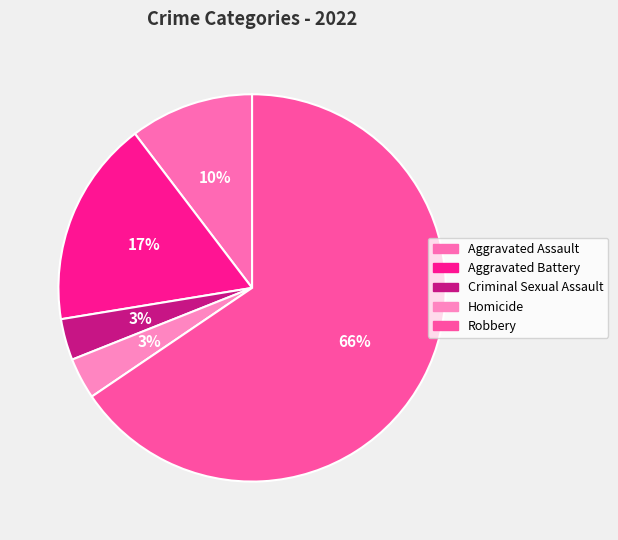

To the nearest percent, what portion does Criminal Sexual Assault represent?

3%